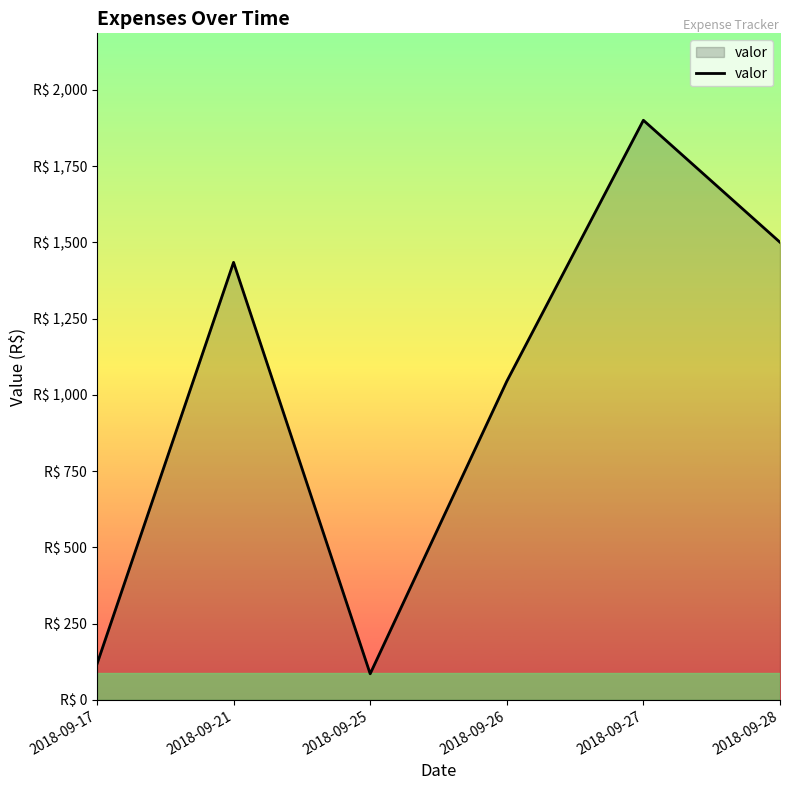

How many interior local valleys (lower than both neighbors) does the data have?

1